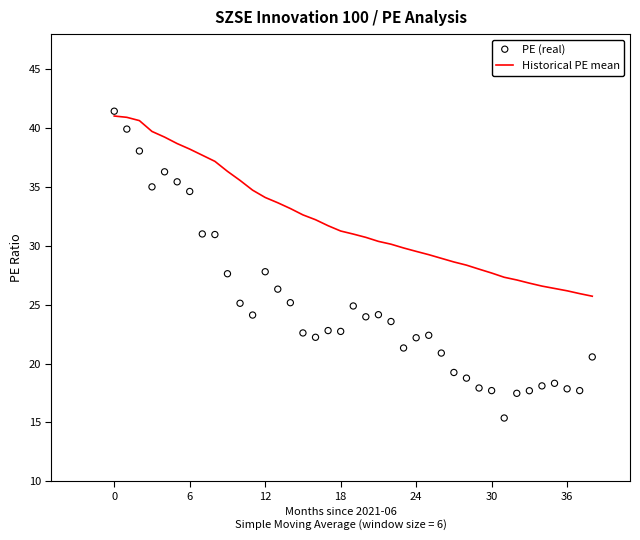

Is the value of PE (real) at 30 greater than the value of Historical PE mean at 18?

No